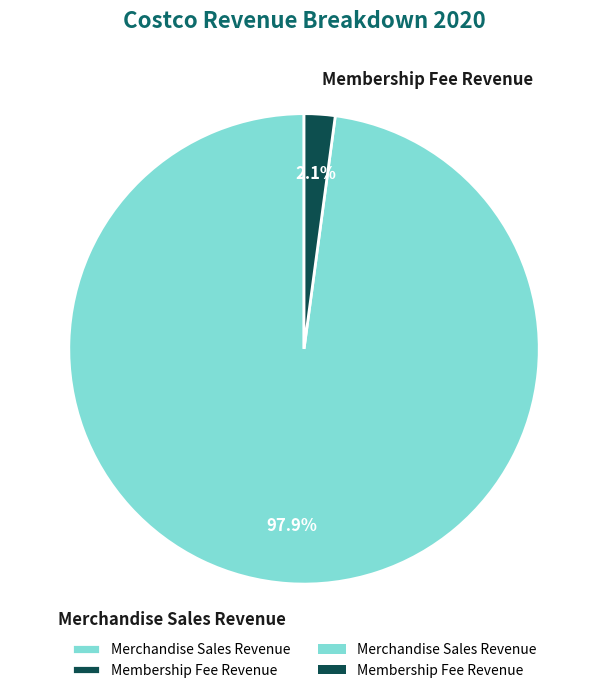

What percentage is NOT represented by Merchandise Sales Revenue?

2.1%